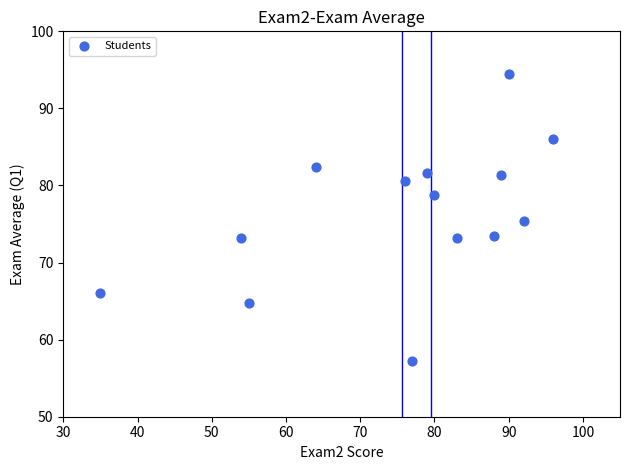

What is the range of Y values (max minus min)?

37.2